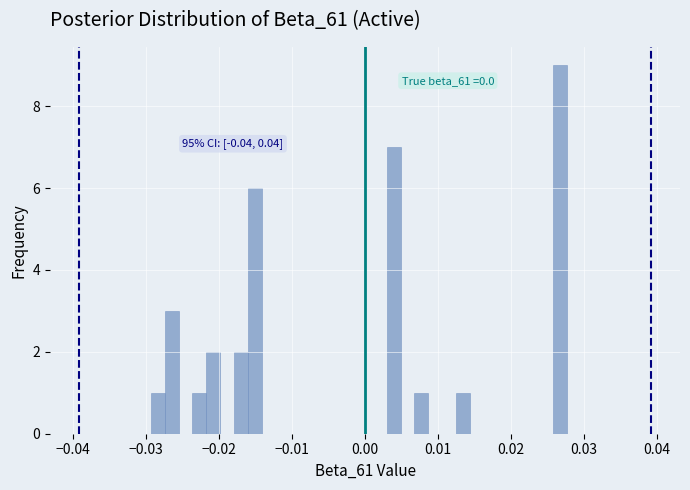

Read against the x-axis, roughly where is the centre of the tallest bar?

0.027